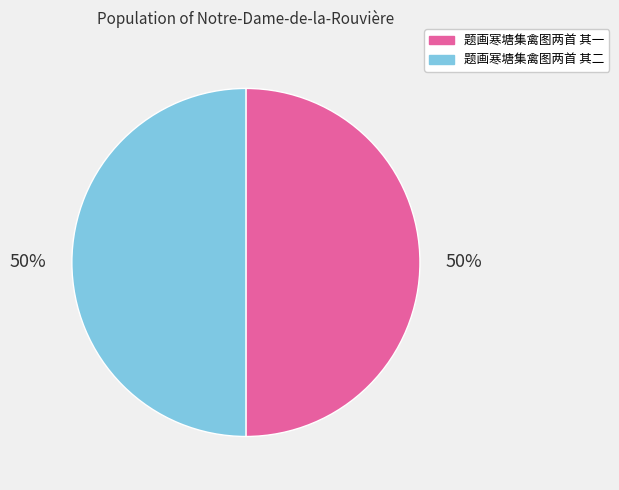

To the nearest percent, what portion does 题画寒塘集禽图两首 其二 represent?

50%